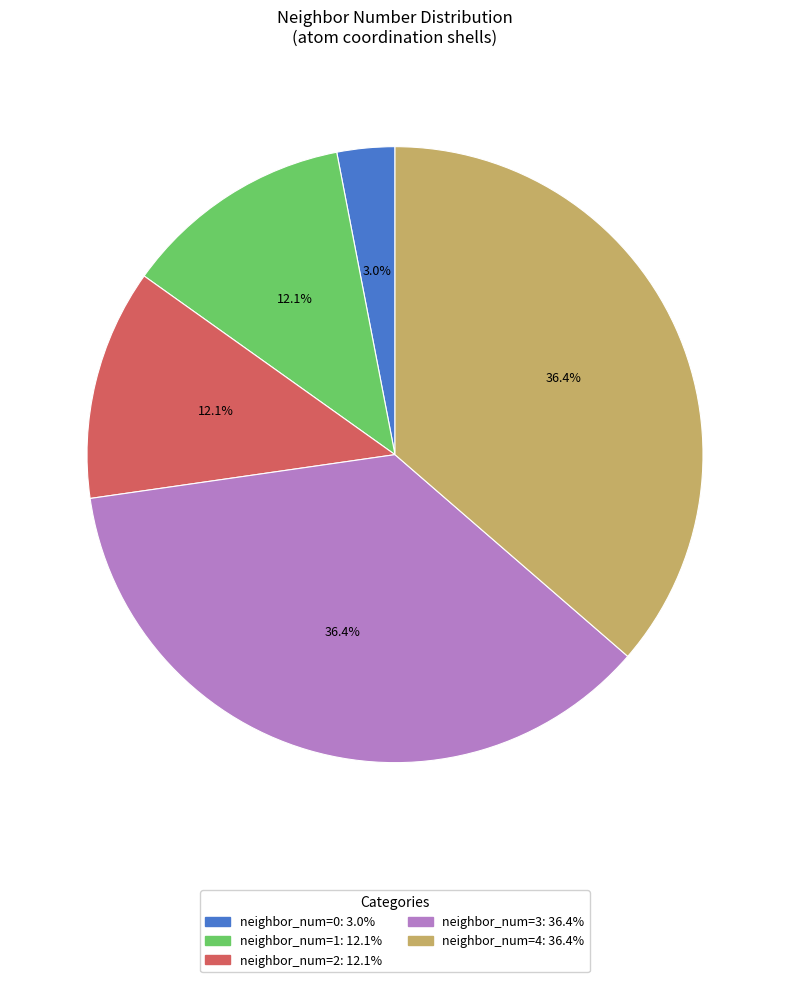

Which category has the smallest portion of the pie?

neighbor_num=0: 3.0%